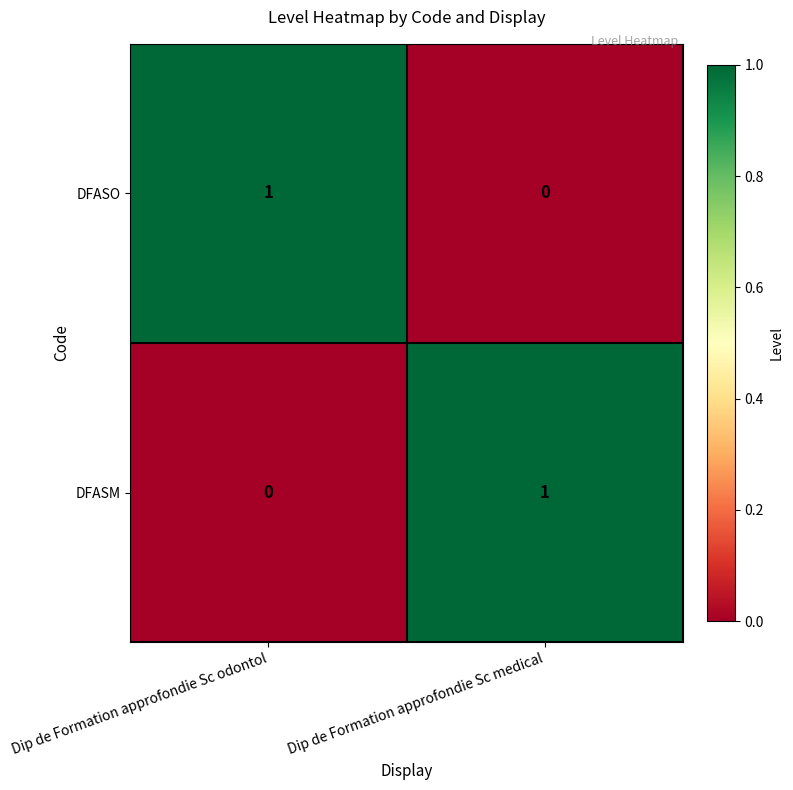

At which label is DFASM closest to 0?

Dip de Formation approfondie Sc odontol